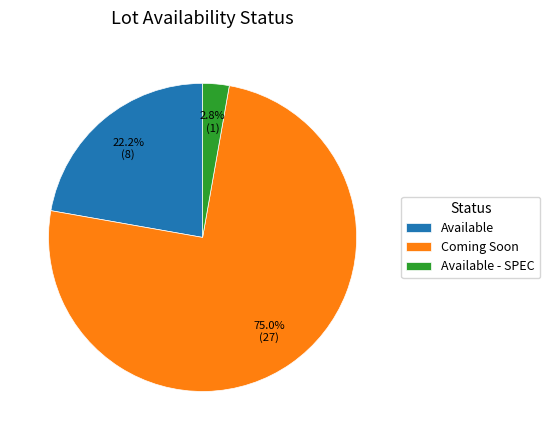

Does any single category account for the majority?

Yes